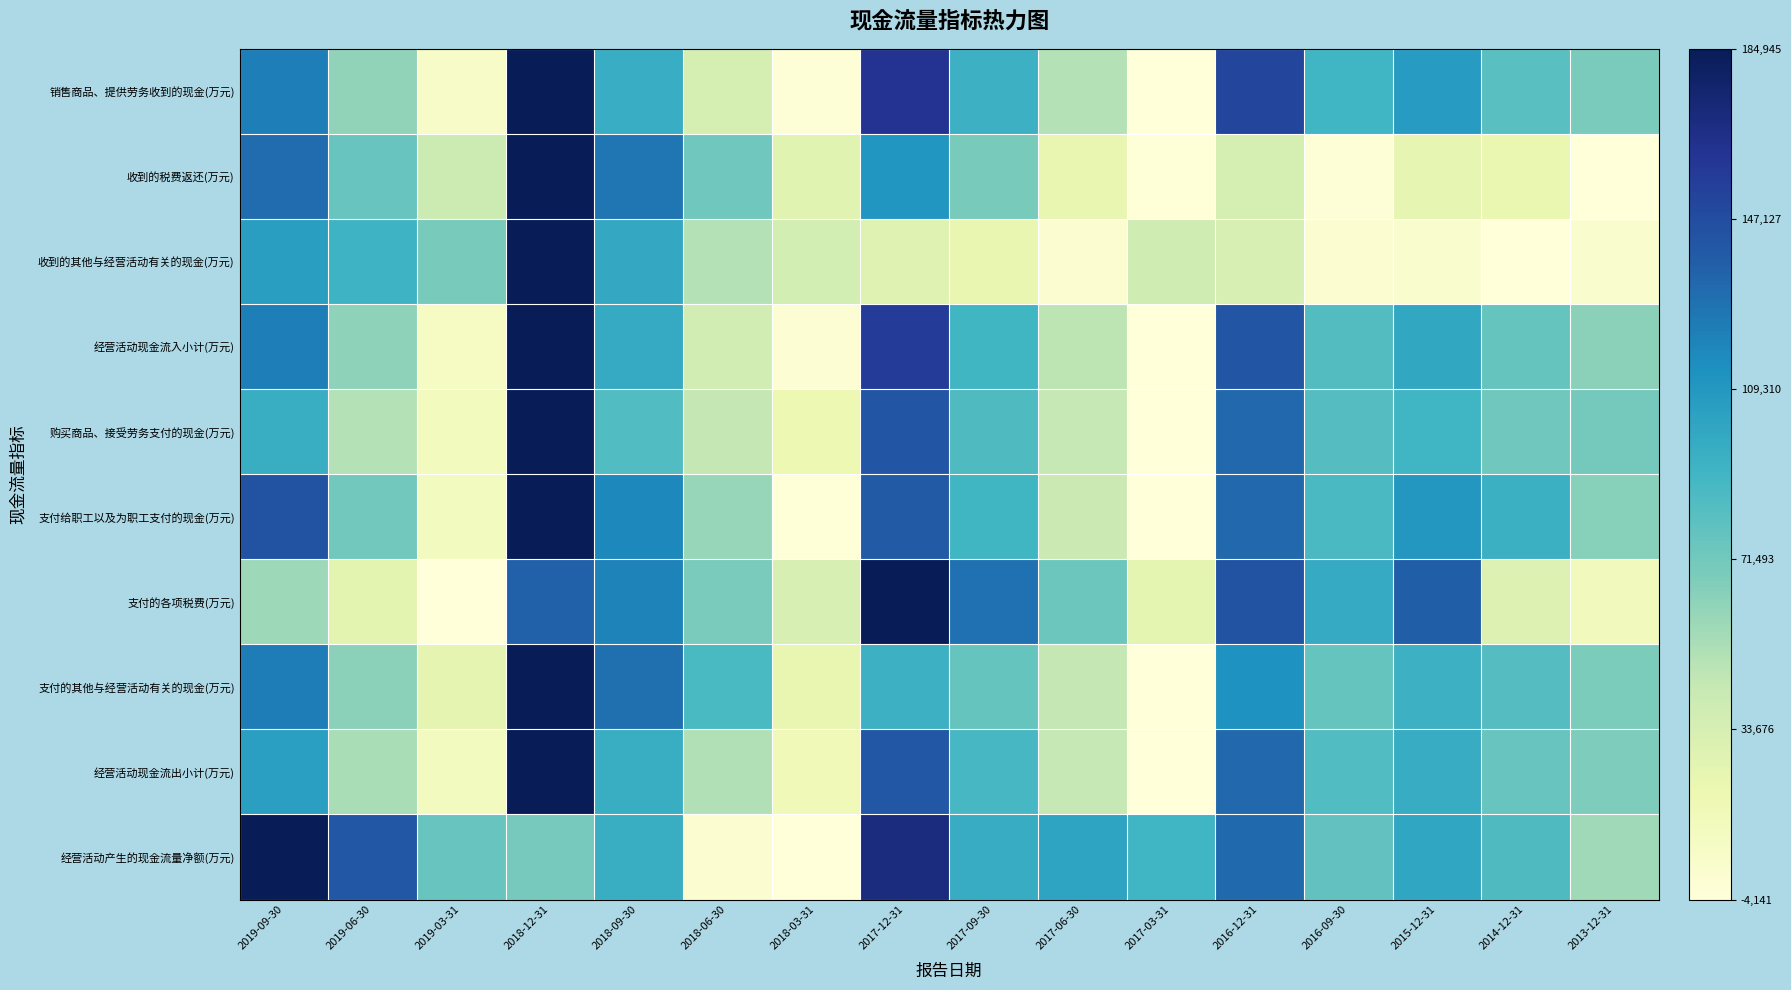

At how many categories does at least one series exceed 0?

16